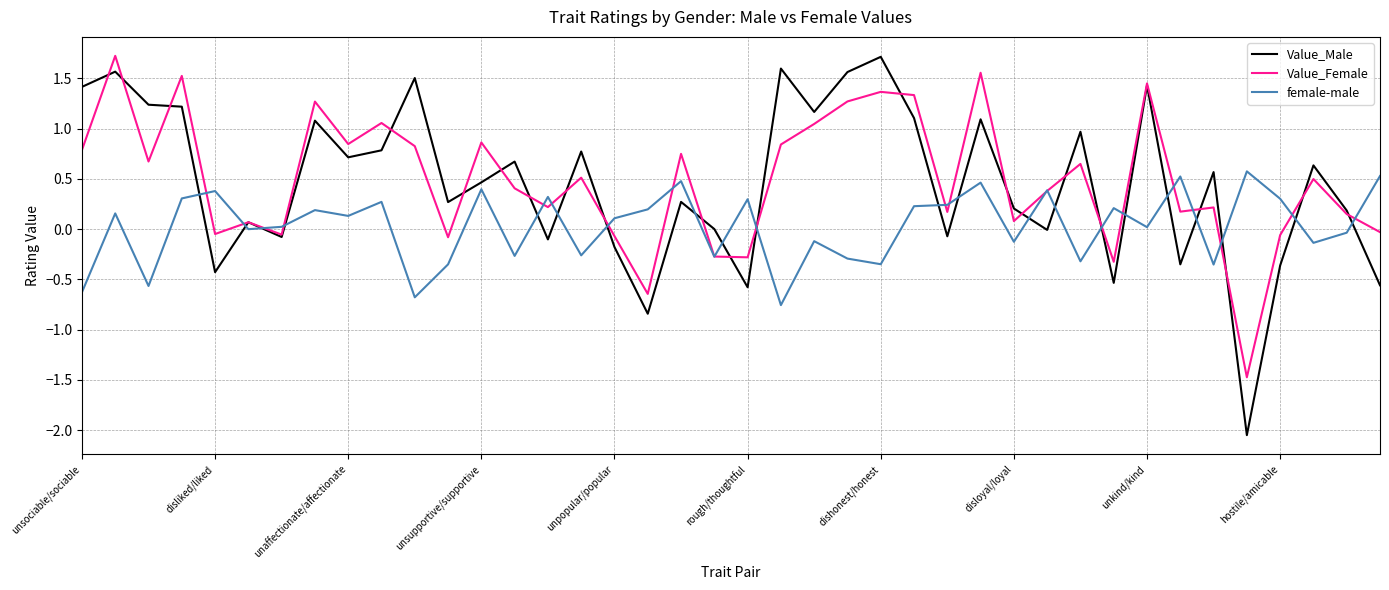

What are all the series names shown in the legend?

Value_Male, Value_Female, female-male